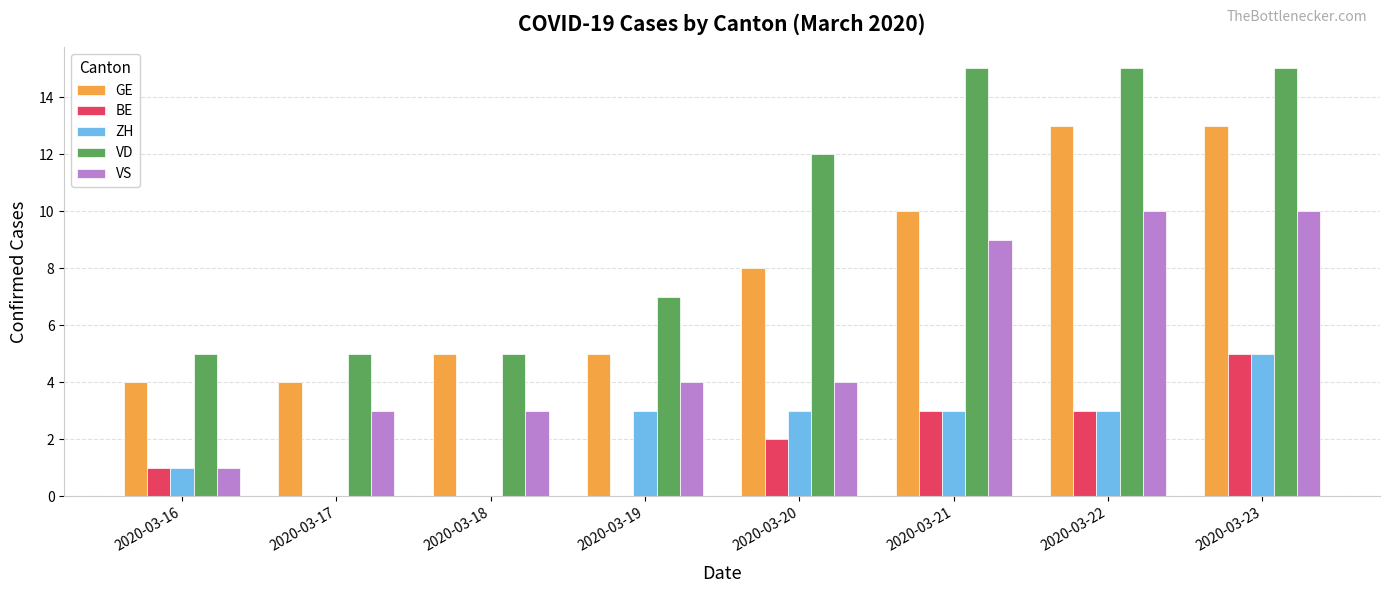

At which category is the sum across all series the highest?

2020-03-23